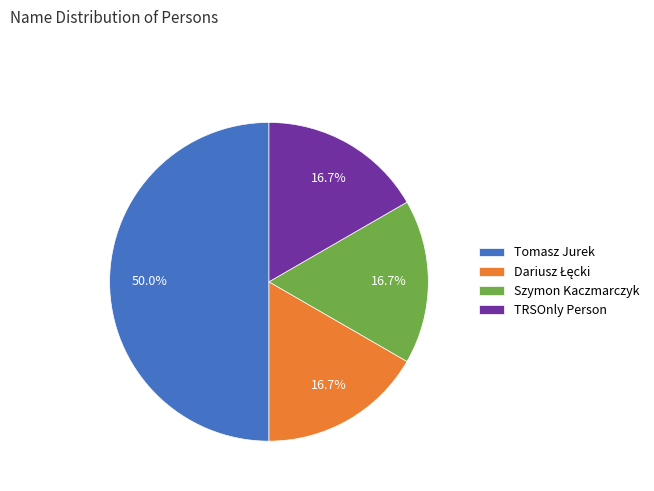

Which slice is the largest?

Tomasz Jurek